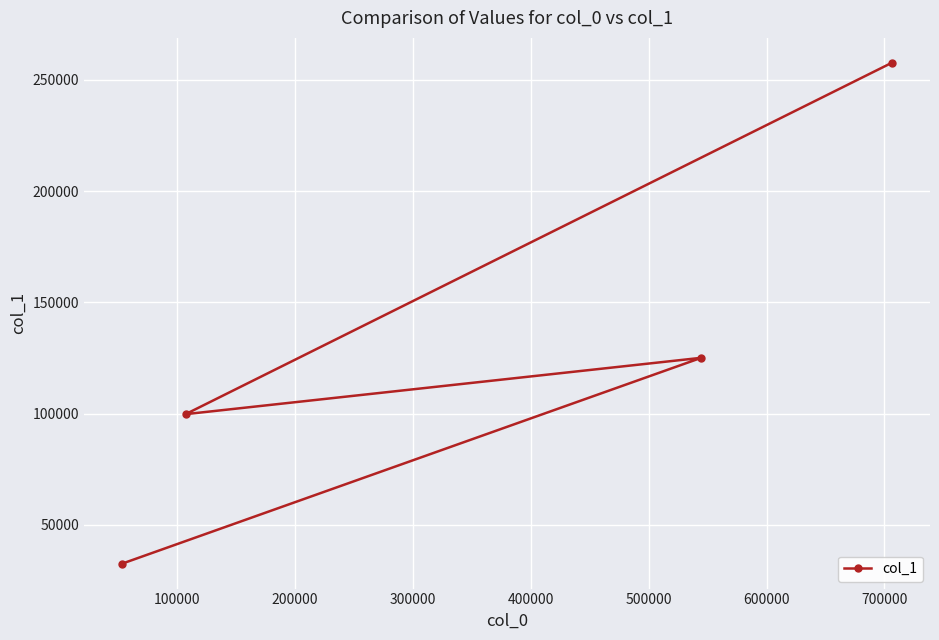

What is the greatest value displayed?

257580